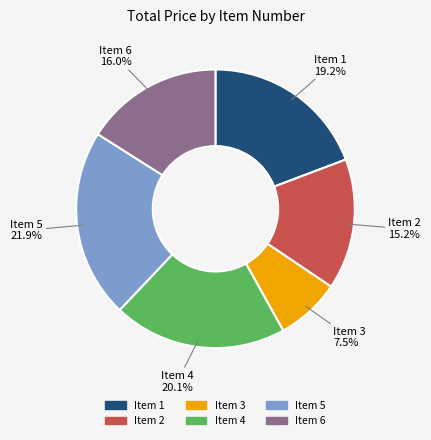

Is there a majority slice in this chart?

No